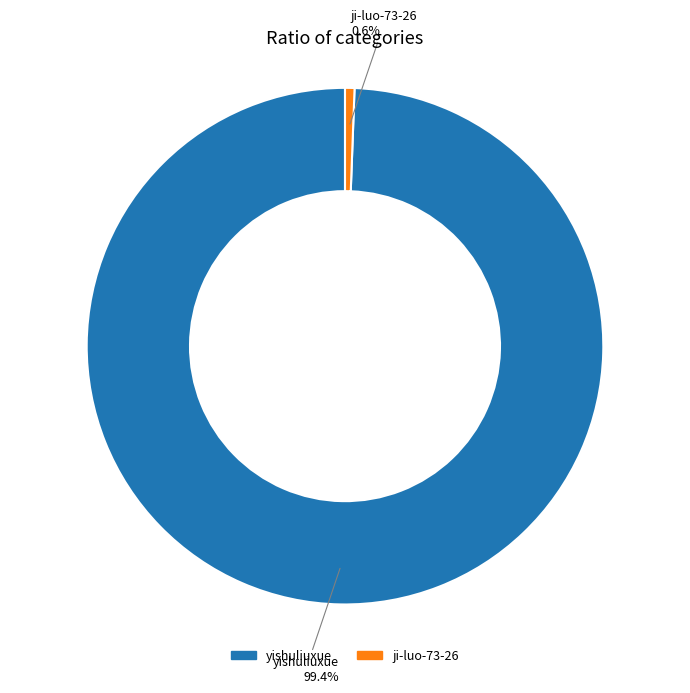

Is there a majority slice in this chart?

Yes